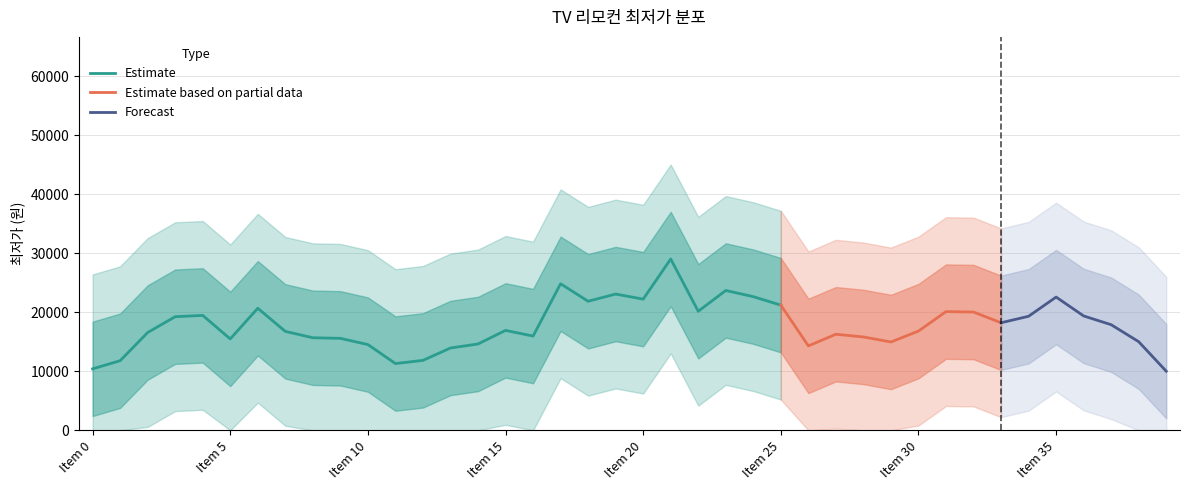

What is the difference between the maximum and second lowest values?

47810